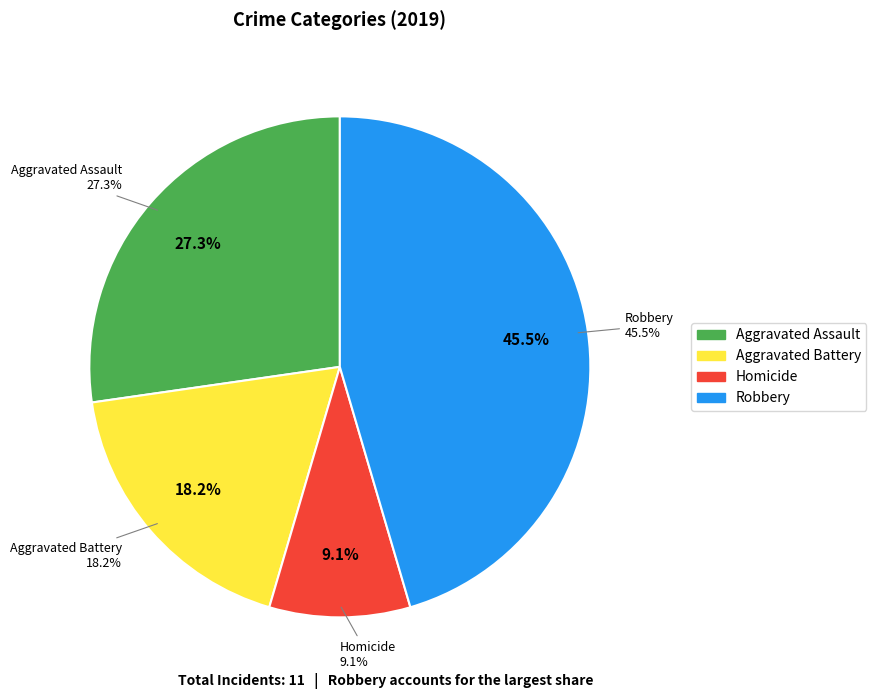

To the nearest percent, what is the combined percentage of Aggravated Assault and Robbery?

73%